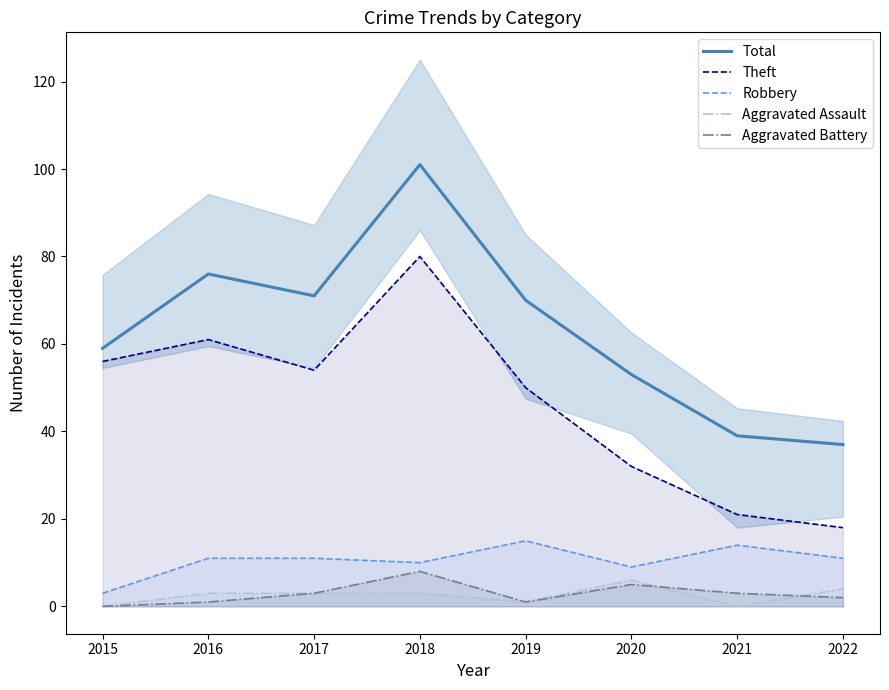

What is the sum of all Theft values?

372